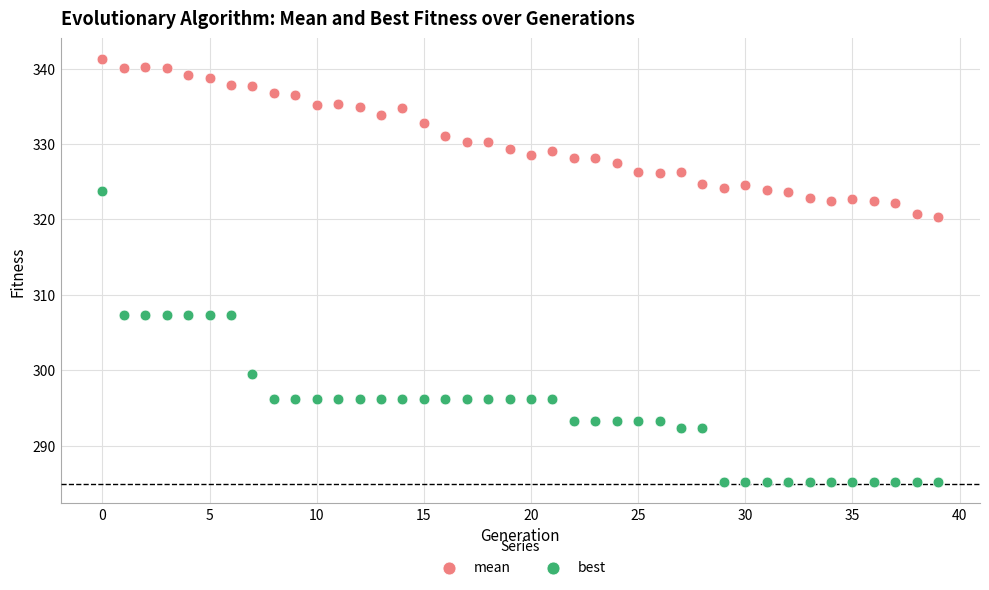

Which series has the widest spread of Y values?

best